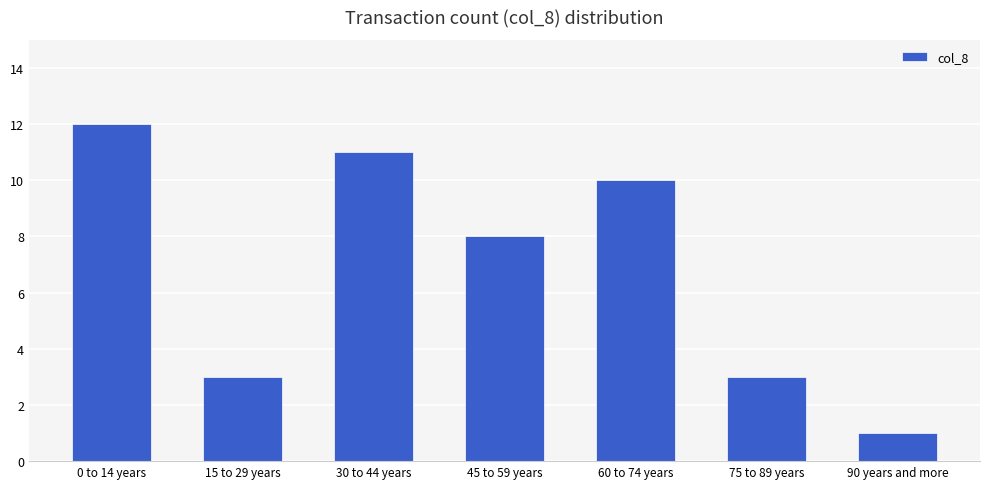

What is the ratio of the value at 30 to 44 years to the value at 60 to 74 years?

1.1